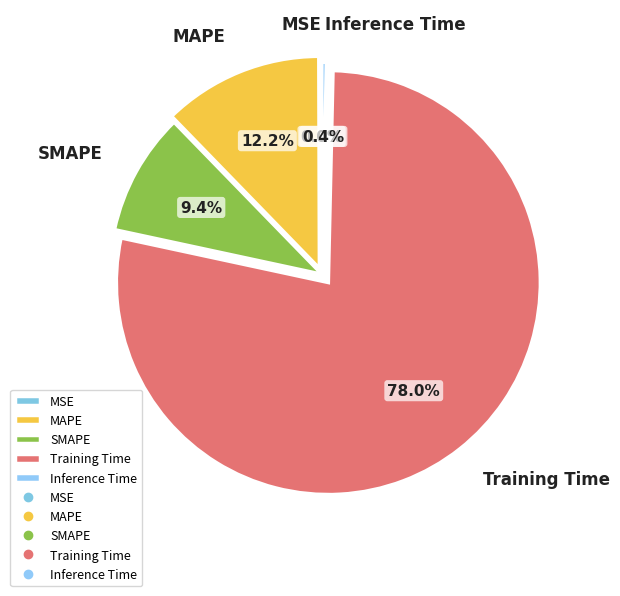

Does MAPE account for over 50% of the chart?

No